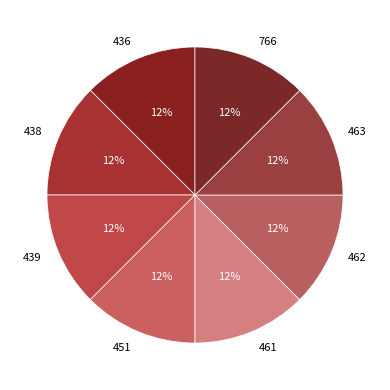

True or false: 439 accounts for 24% of the total.

False